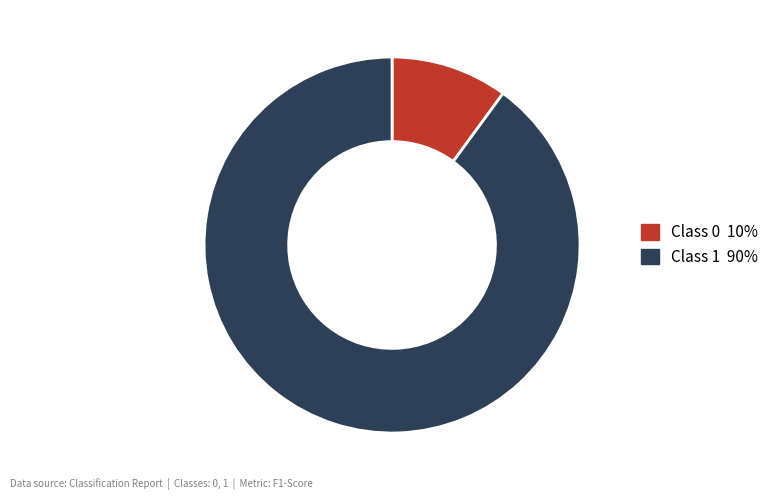

Is there a majority slice in this chart?

Yes